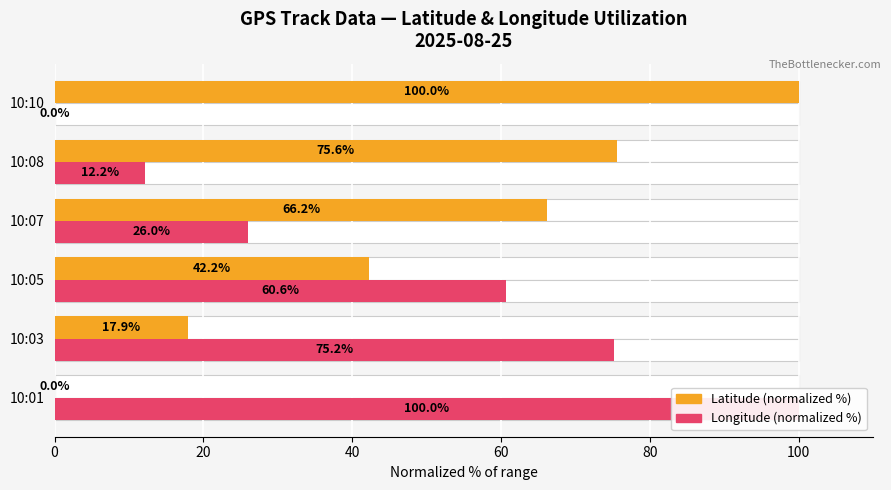

What is the value of the Longitude (normalized %) bar at the 2nd from the left?

75.2